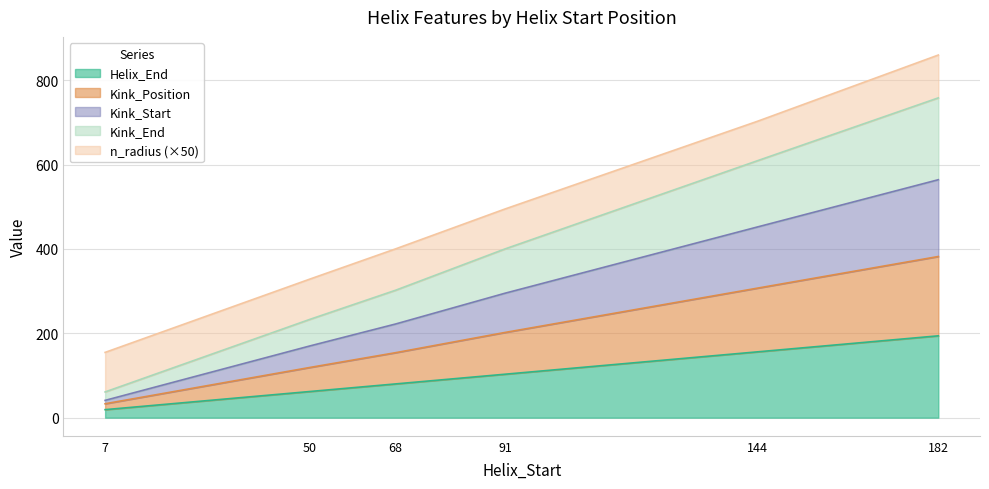

At which category is the sum across all series the highest?

182